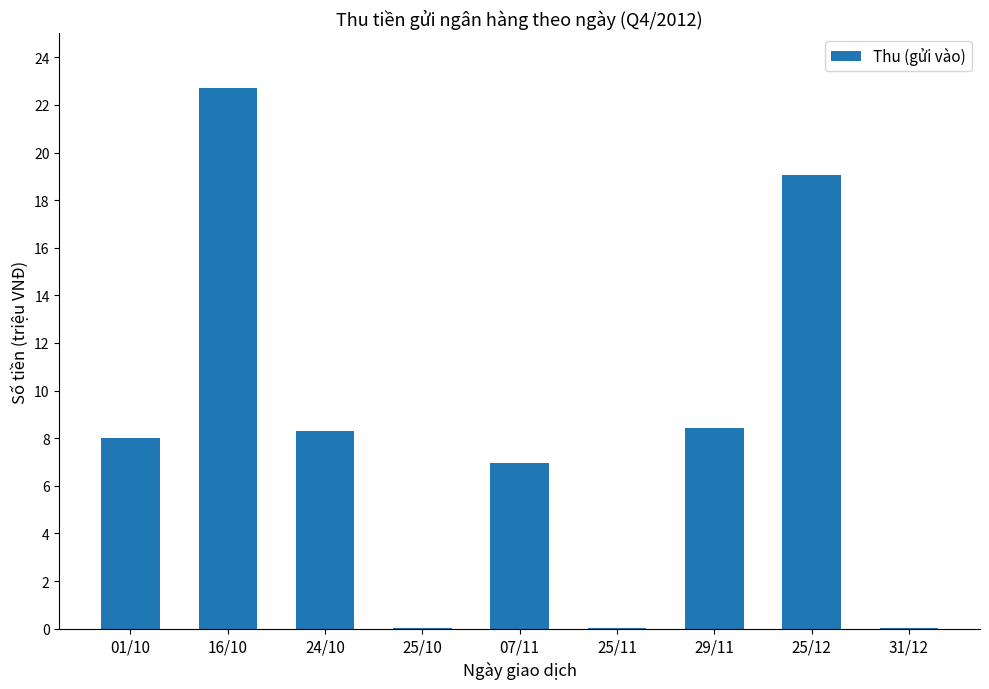

Which label corresponds to the largest value in the chart?

16/10